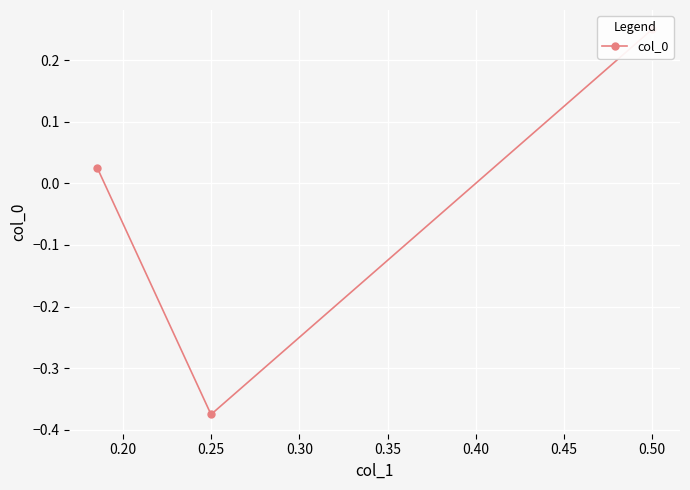

Is it true that the value at 0.25 is -0.1?

False